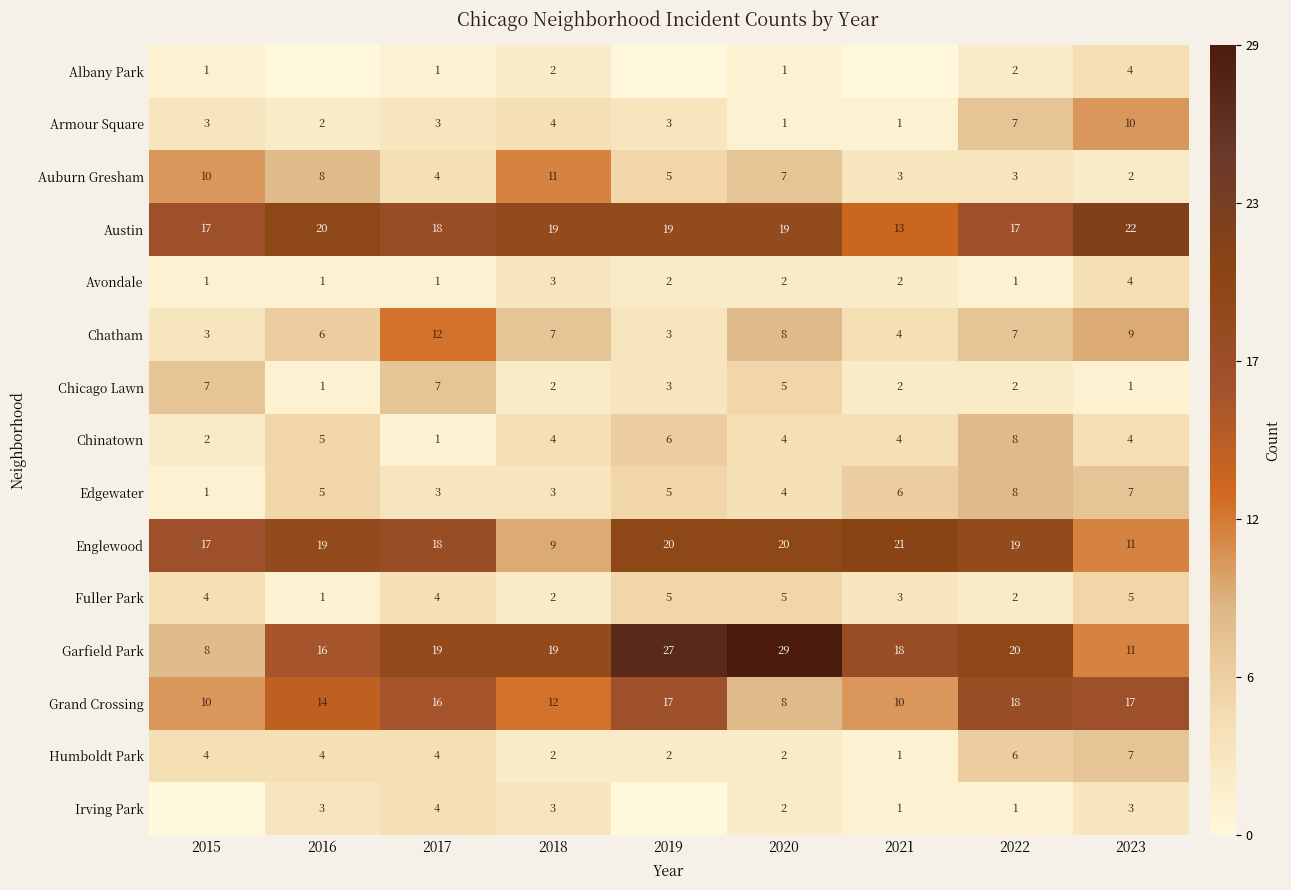

Which category has the highest value in the Humboldt Park series?

2023